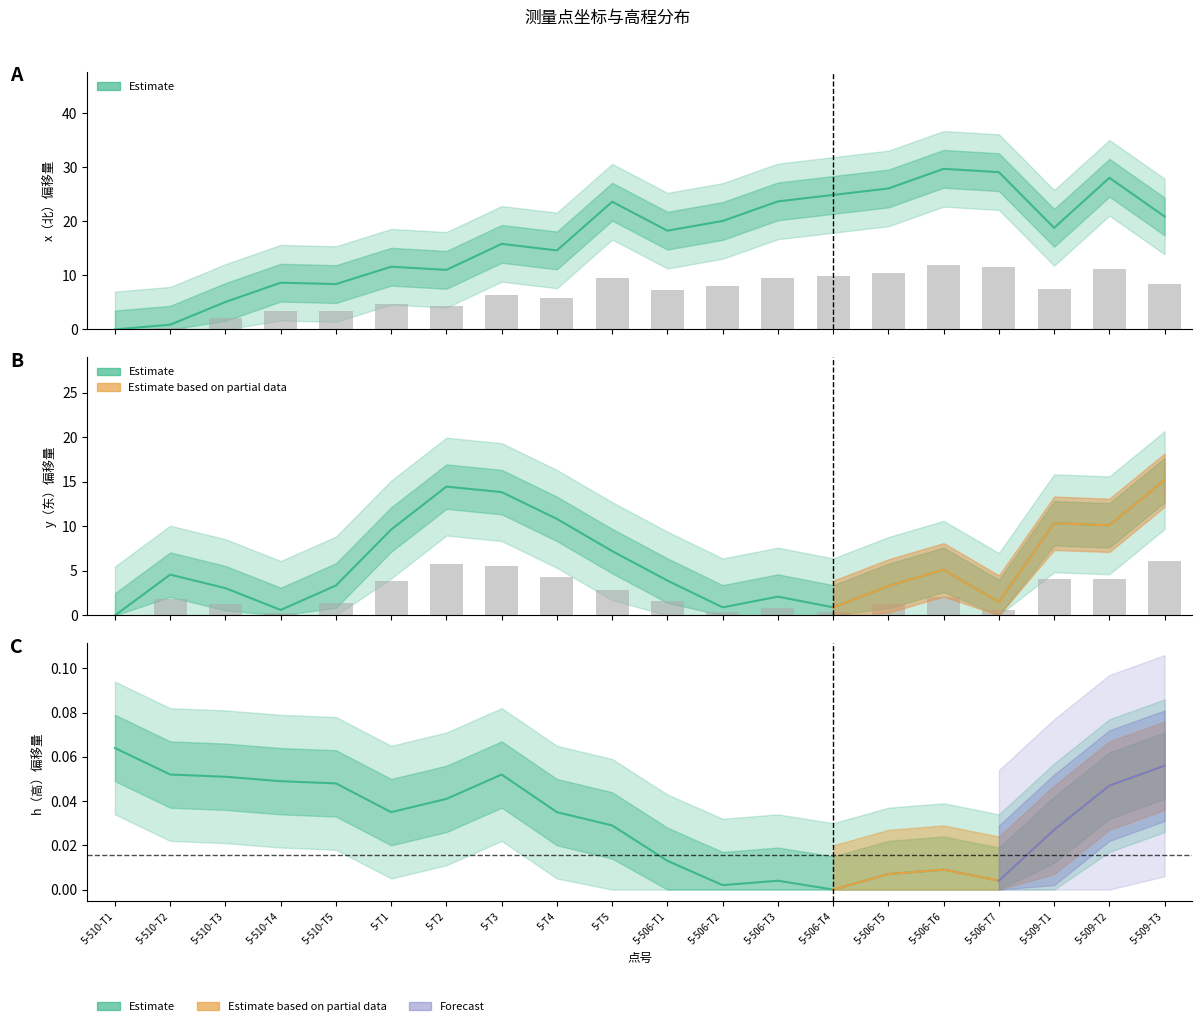

Reading left to right, extract all data points from this chart.

x（北）: 5-510-T1=0.0	5-510-T2=0.9	5-510-T3=5.1	5-510-T4=8.7	5-510-T5=8.4	5-T1=11.6	5-T2=11.0	5-T3=15.8	5-T4=14.6	5-T5=23.7	5-506-T1=18.3	5-506-T2=20.1	5-506-T3=23.7	5-506-T4=24.9	5-506-T5=26.1	5-506-T6=29.7	5-506-T7=29.1	5-509-T1=18.8	5-509-T2=28.1	5-509-T3=20.9
y（东）: 5-510-T1=0.0	5-510-T2=4.6	5-510-T3=3.1	5-510-T4=0.6	5-510-T5=3.4	5-T1=9.6	5-T2=14.5	5-T3=13.9	5-T4=10.8	5-T5=7.2	5-506-T1=3.9	5-506-T2=0.9	5-506-T3=2.1	5-506-T4=0.9	5-506-T5=3.3	5-506-T6=5.1	5-506-T7=1.5	5-509-T1=10.4	5-509-T2=10.1	5-509-T3=15.2
h（高）: 5-510-T1=0.1	5-510-T2=0.1	5-510-T3=0.1	5-510-T4=0.0	5-510-T5=0.0	5-T1=0.0	5-T2=0.0	5-T3=0.1	5-T4=0.0	5-T5=0.0	5-506-T1=0.0	5-506-T2=0.0	5-506-T3=0.0	5-506-T4=0.0	5-506-T5=0.0	5-506-T6=0.0	5-506-T7=0.0	5-509-T1=0.0	5-509-T2=0.0	5-509-T3=0.1